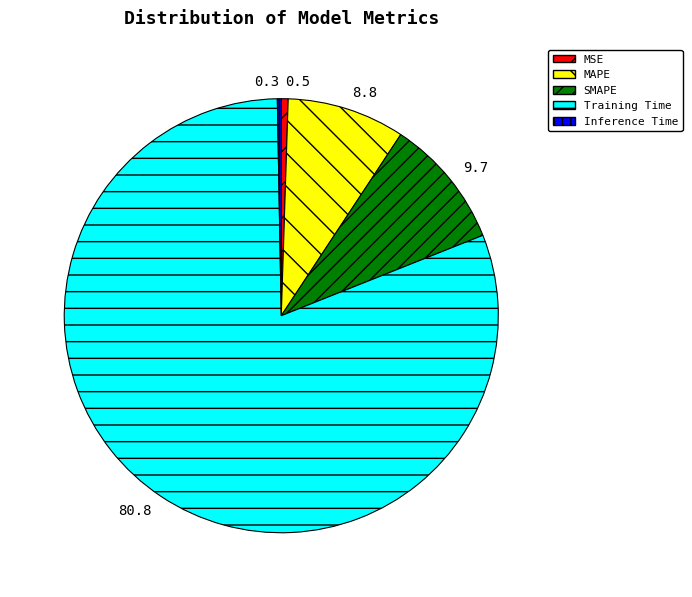

Which has a higher value, MAPE or Inference Time?

MAPE